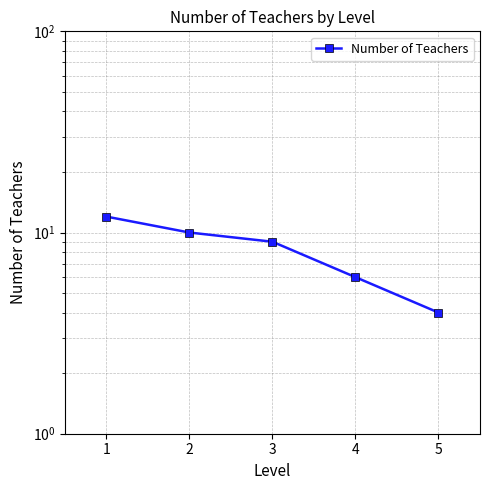

What is the value of the 3rd point from the left?

9